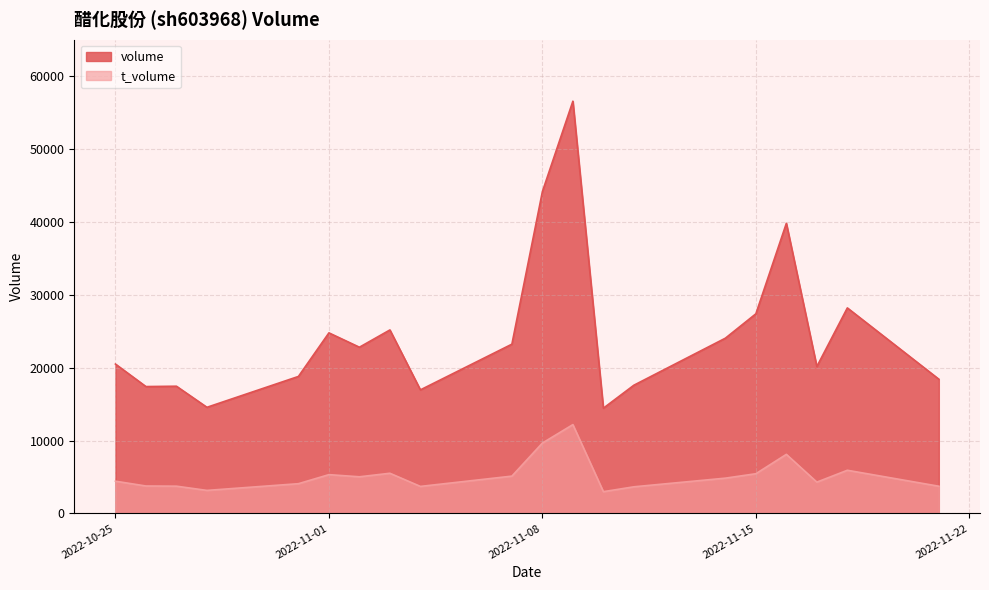

At which category is the sum across all series the highest?

2022-11-09